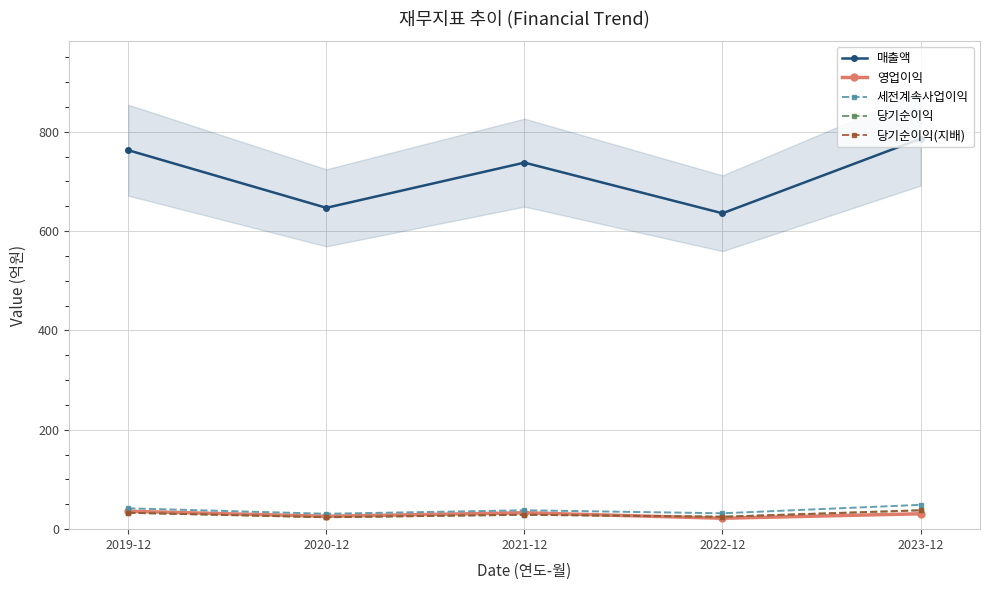

What are all the series names shown in the legend?

매출액, 영업이익, 세전계속사업이익, 당기순이익, 당기순이익(지배)